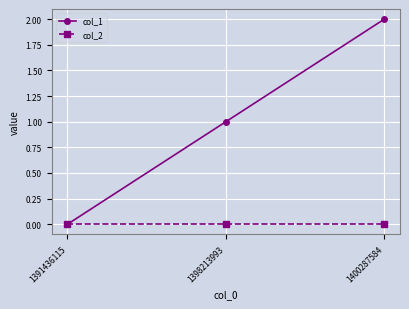

How many categories are shown in the chart?

3